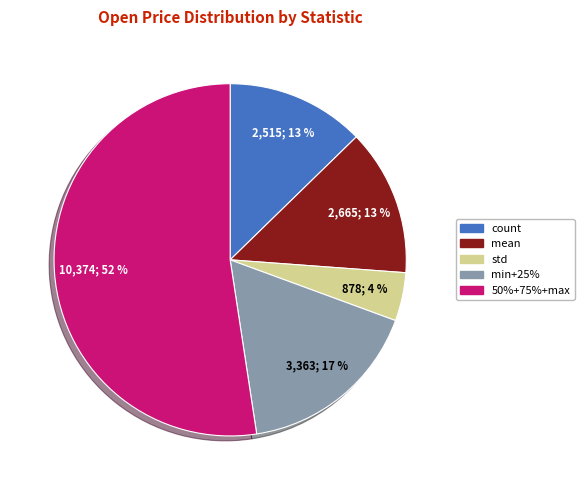

How many slices are in this pie chart?

5